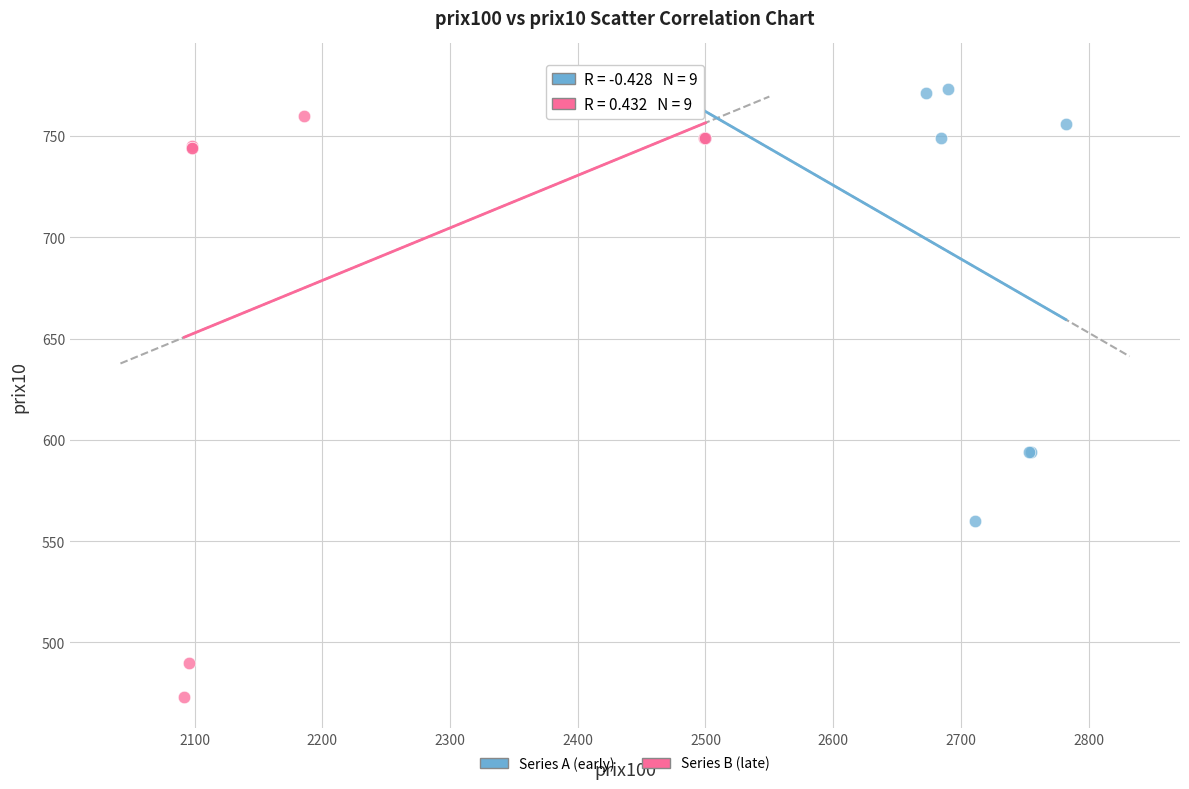

Which series contains the lowest Y value?

Series B (late)